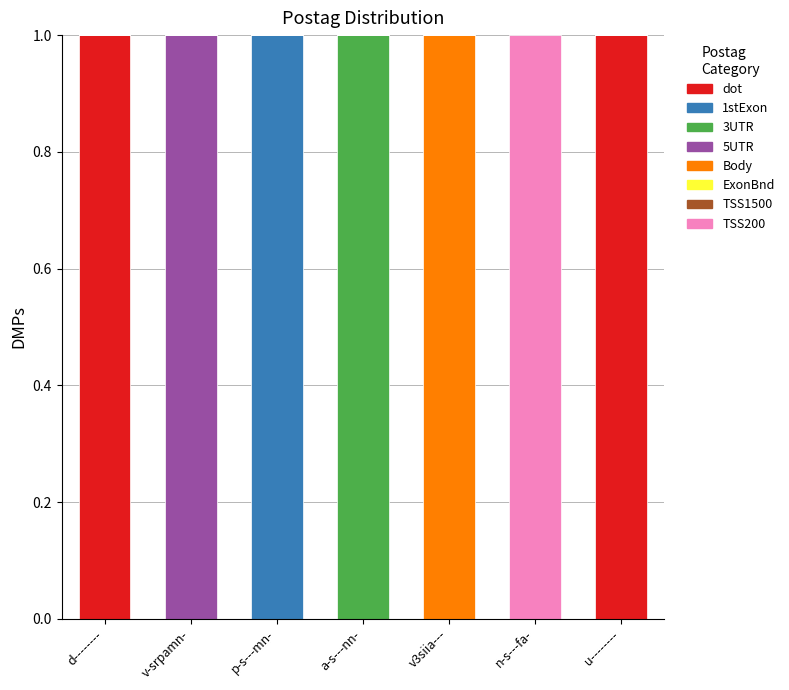

True or false: dot has a value of 1 at u--------.

True